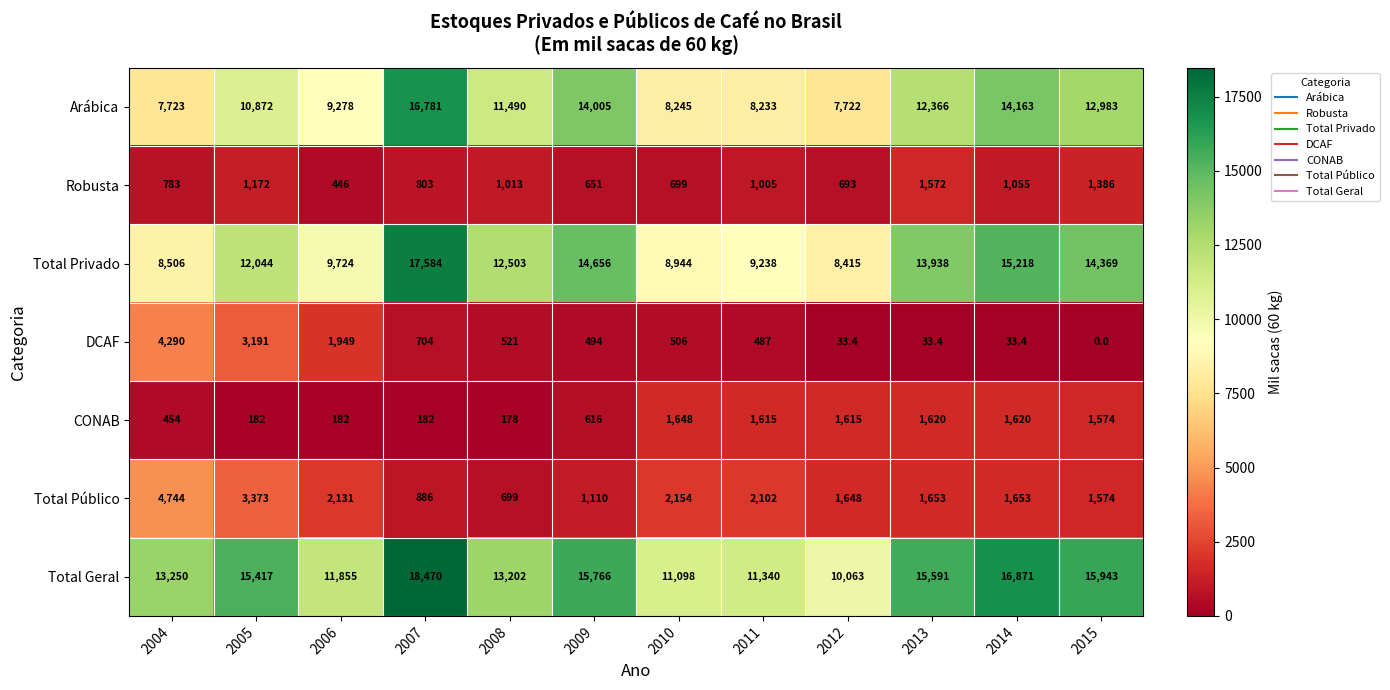

What is the difference between the maximum and minimum values in the CONAB series?

1470.0